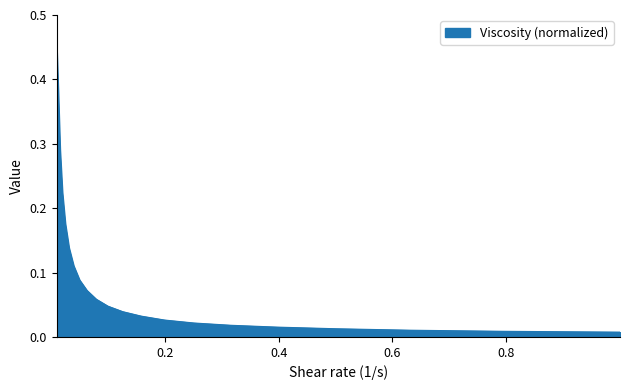

List the labels in order of value, smallest first.

0.999997, 0.794328, 0.630954, 0.501189, 0.398109, 0.316217, 0.251187, 0.199529, 0.158495, 0.125891, 0.099997, 0.0794354, 0.0630888, 0.0501126, 0.0398172, 0.0316245, 0.0251268, 0.0199531, 0.0158559, 0.012588, 0.0100129